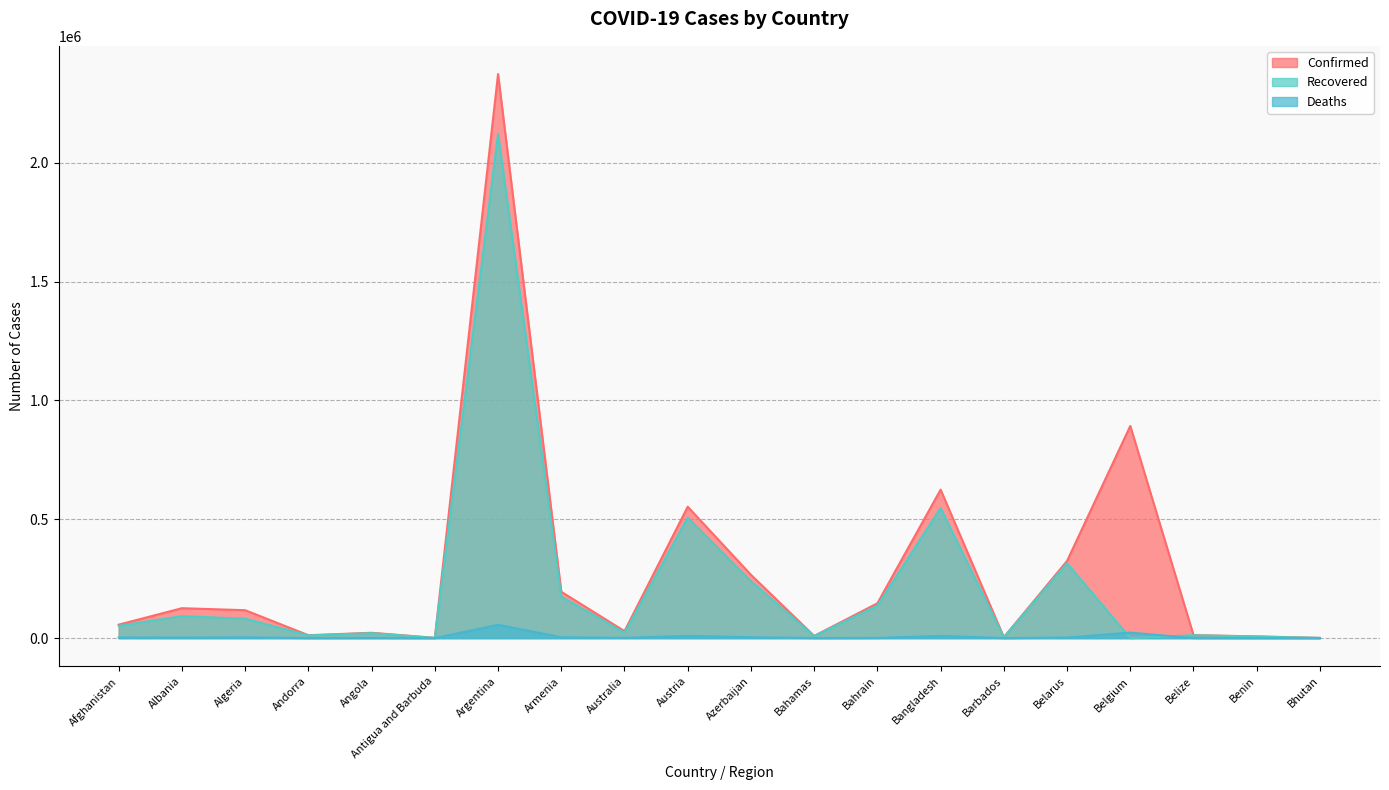

How many distinct data groups are displayed?

3